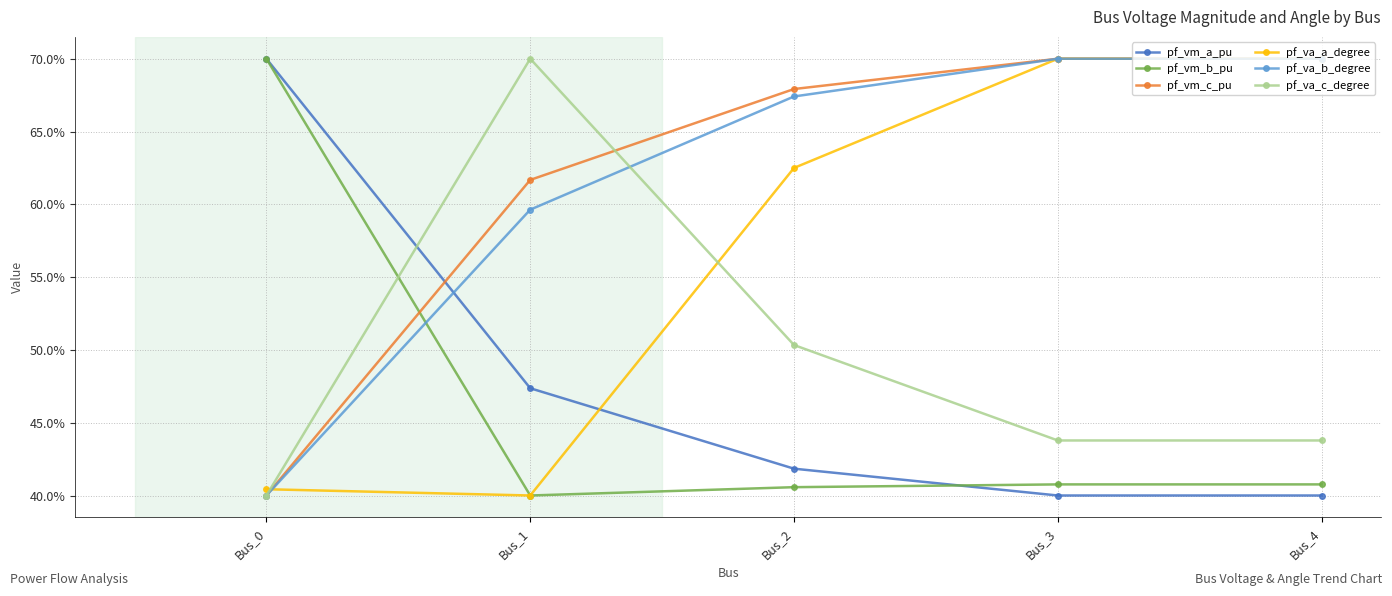

What is the sum of the pf_vm_a_pu values at Bus_1 and Bus_4?

87.4